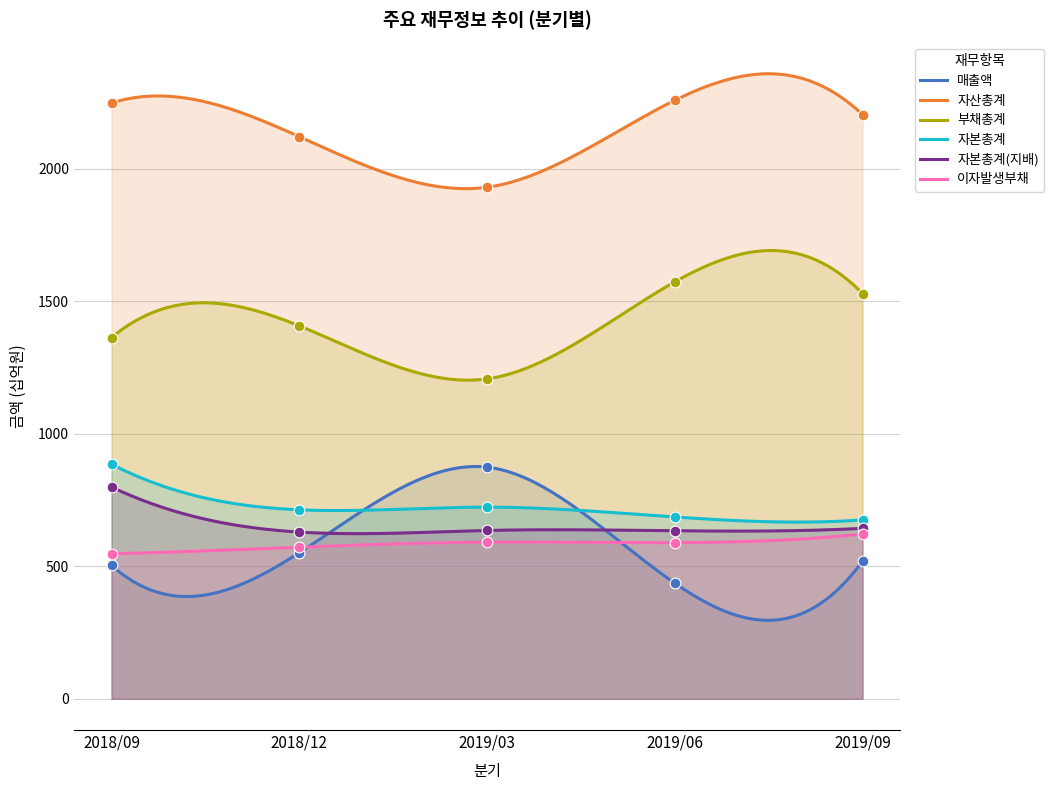

Which series reaches the minimum Y coordinate?

매출액